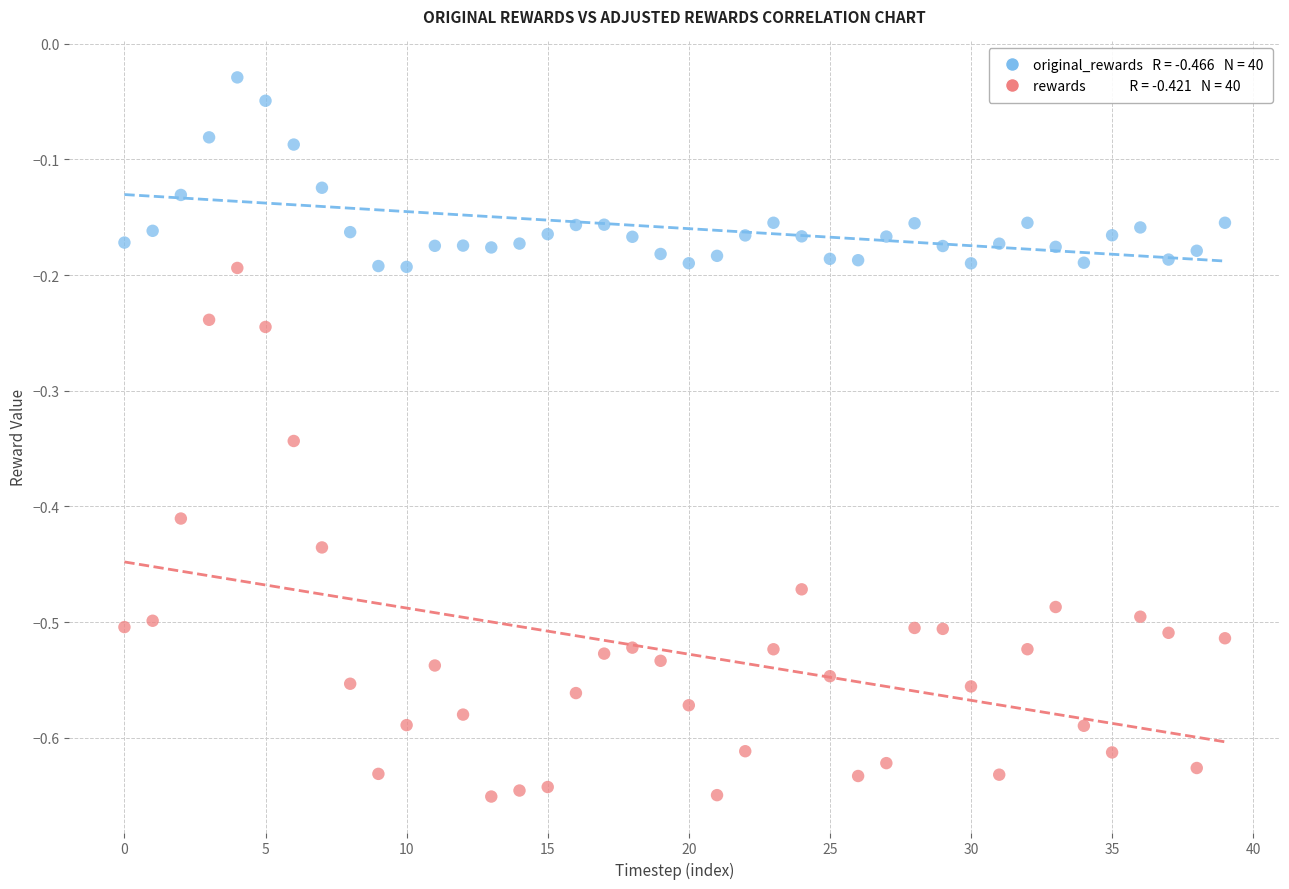

Across all data points, what is the range of Y values (max minus min)?

0.6